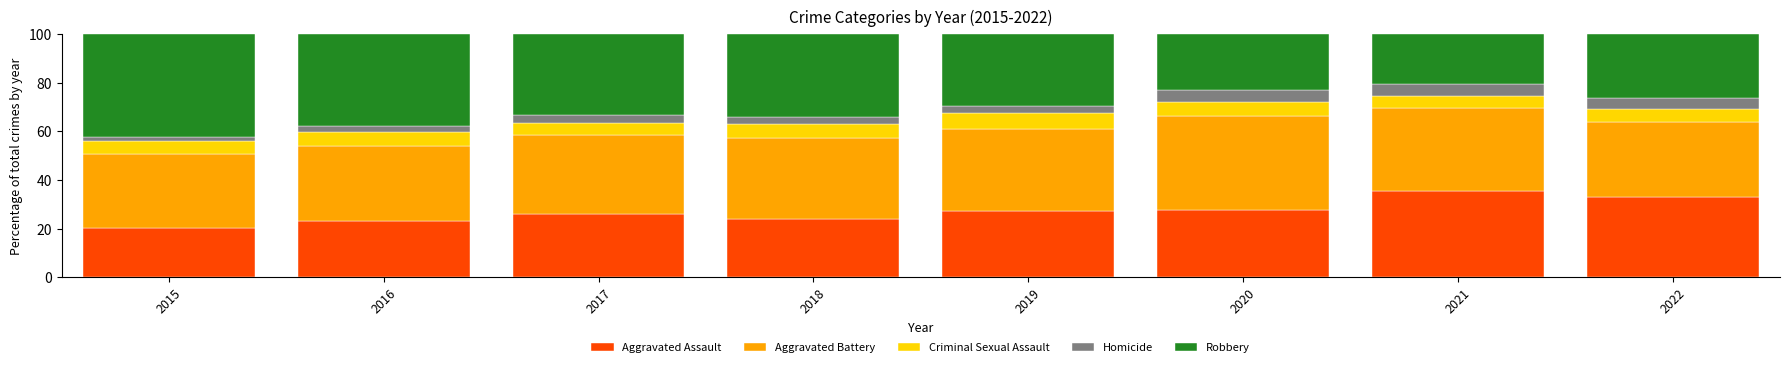

What is the total value across all series at 2021?

100.0